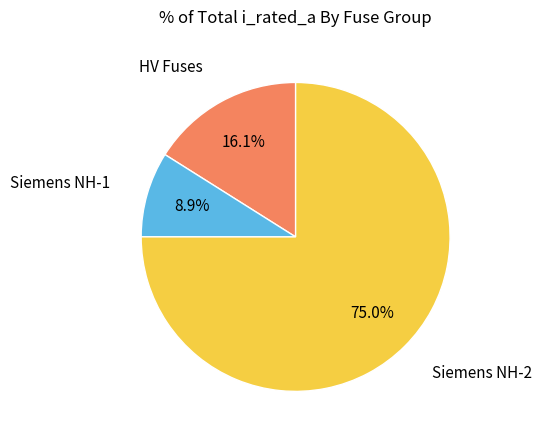

Is there a majority slice in this chart?

Yes